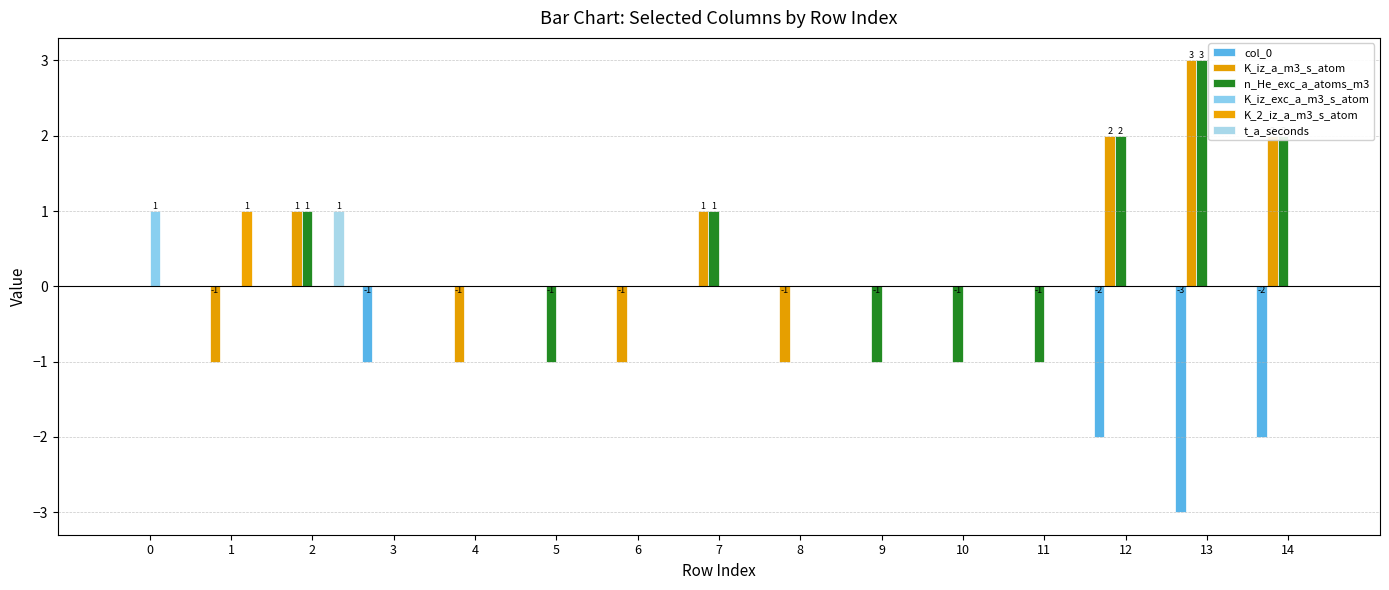

How many data points does each series have?

15